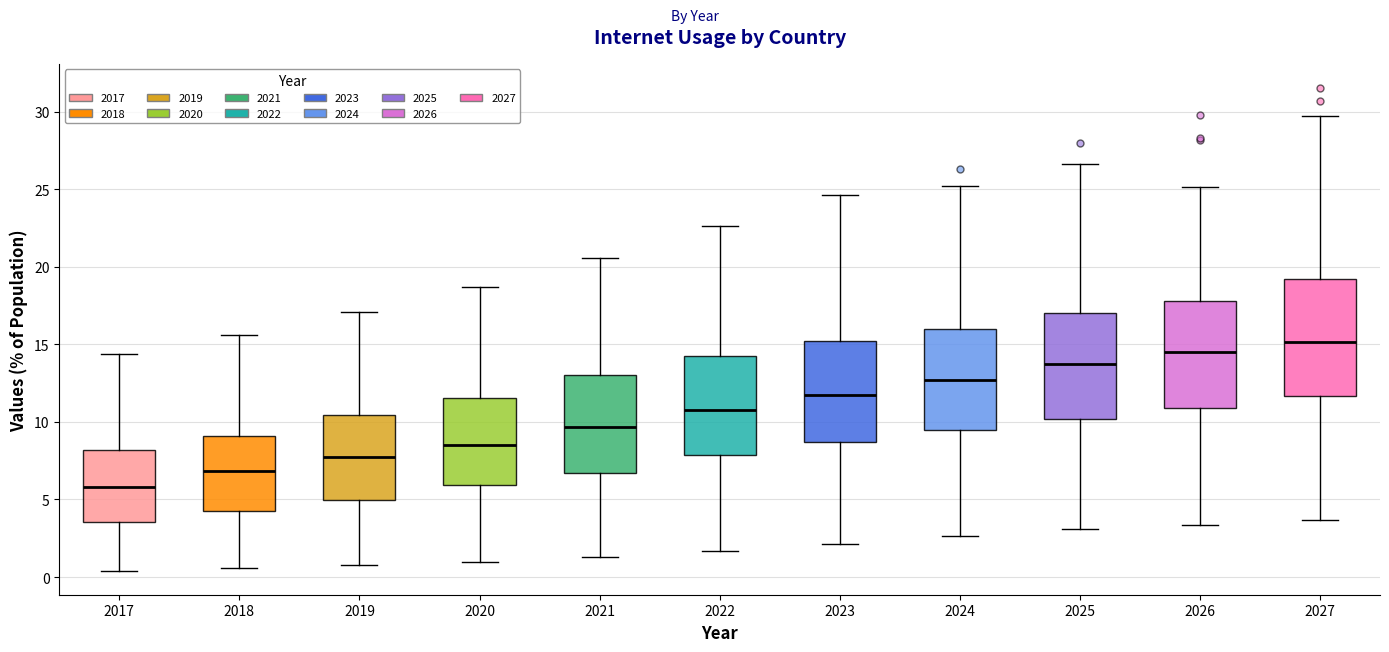

Which box is the tallest, from its lower edge to its upper edge?

2027